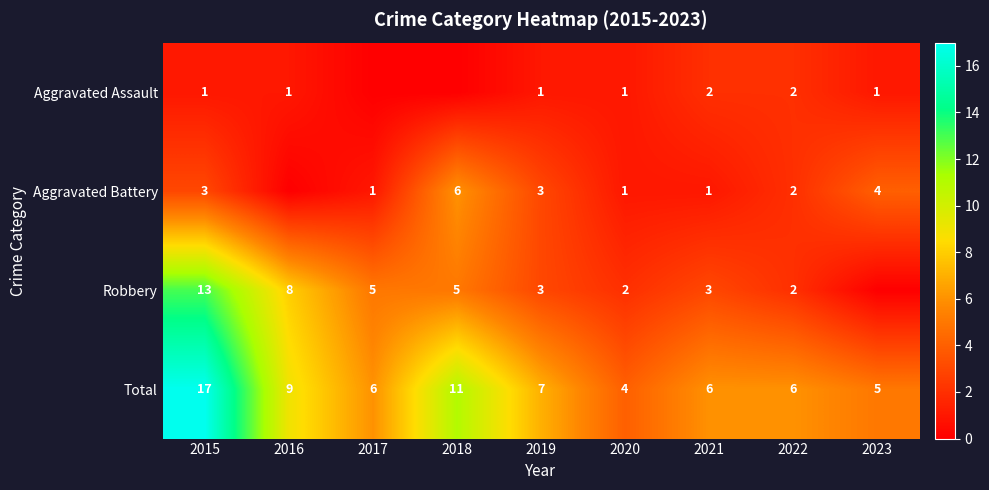

At 2015, list the series in order from largest to smallest.

Total, Robbery, Aggravated Battery, Aggravated Assault